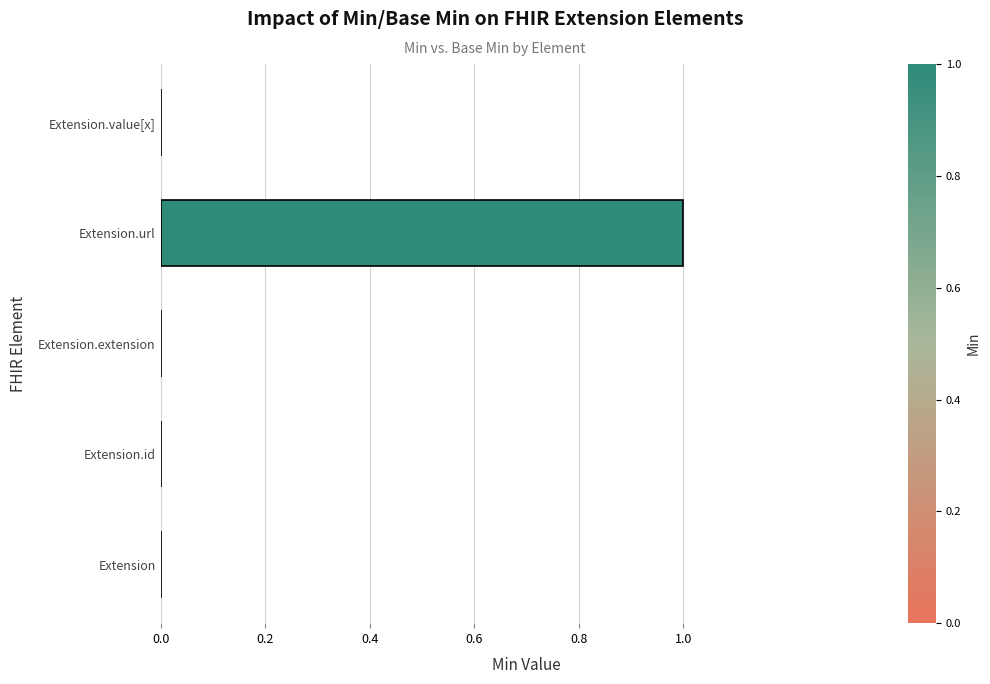

True or false: the data shows 1 at Extension.extension.

False